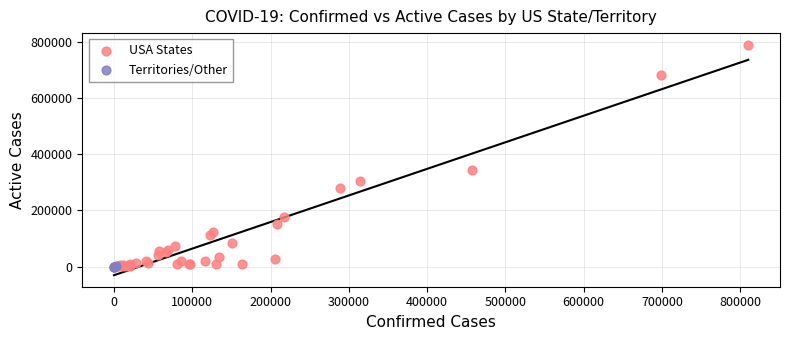

Which series has the largest Y range (max minus min)?

USA States